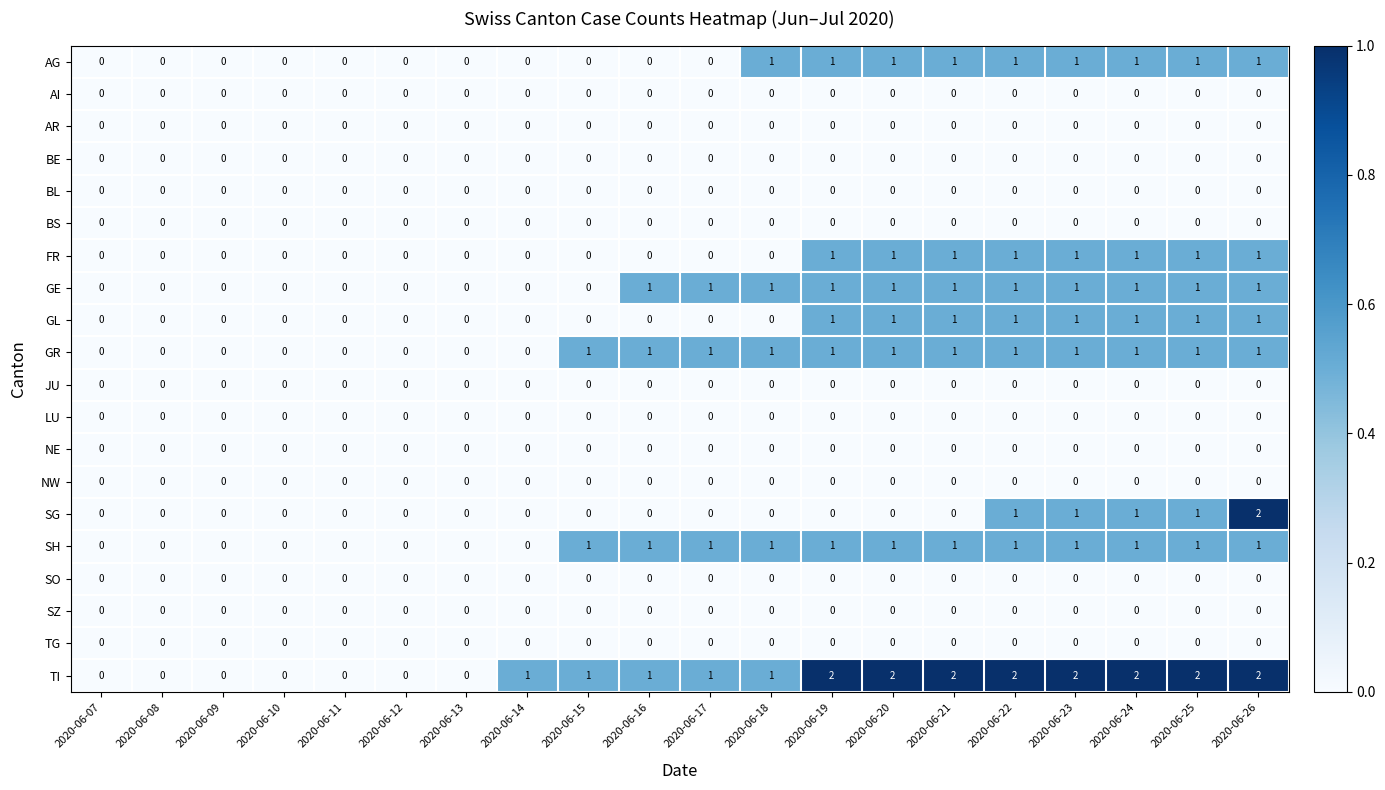

What is the sum of all GR values?

12